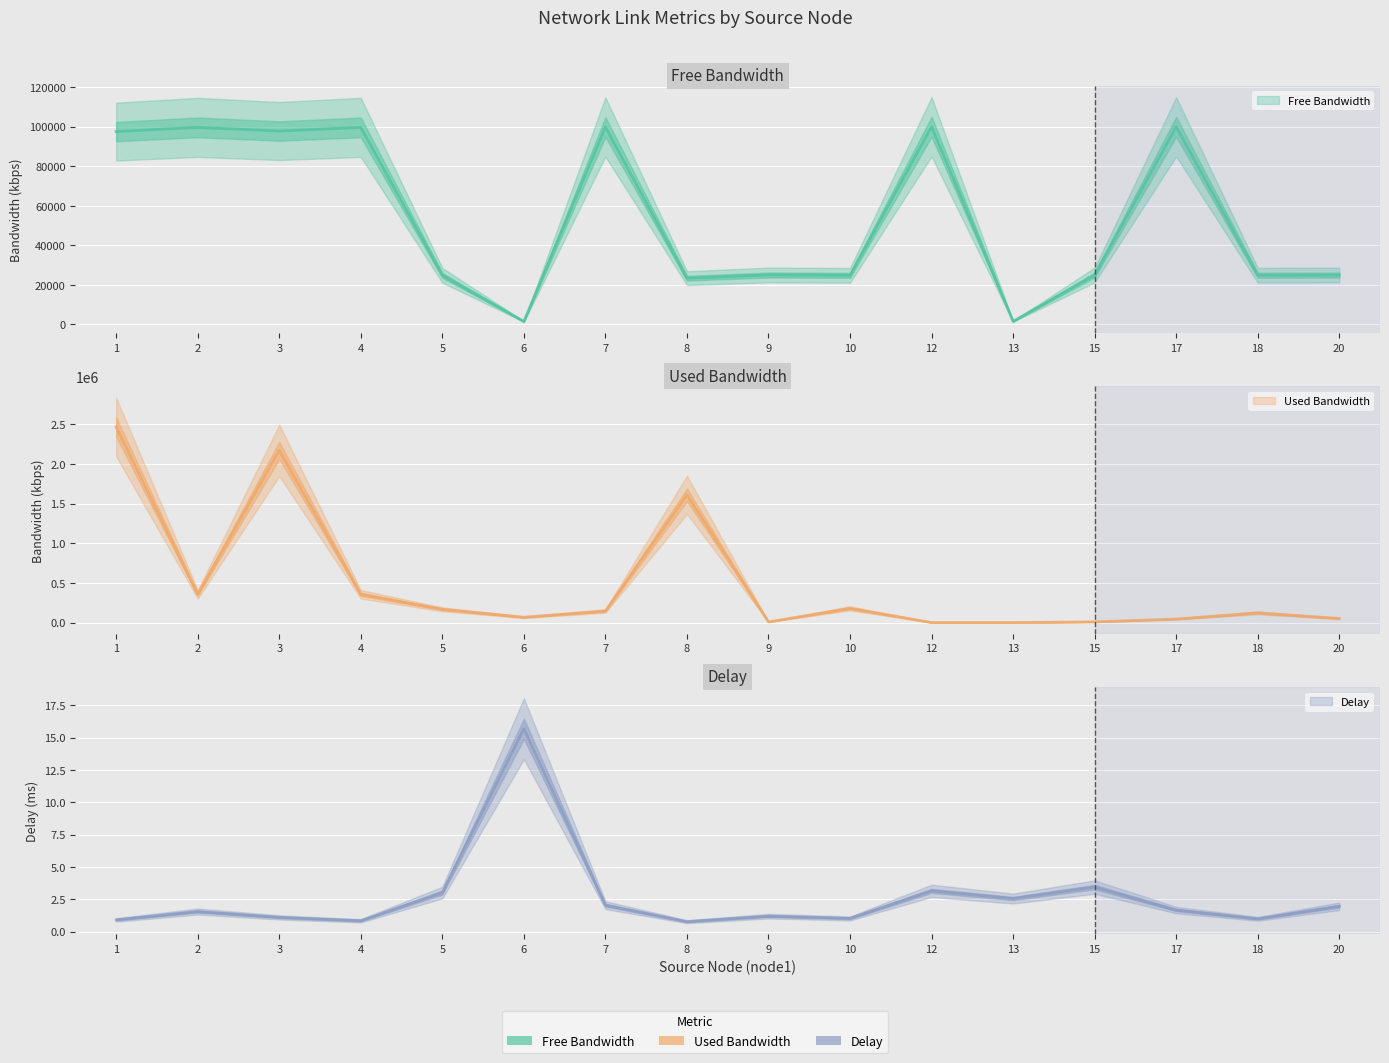

How many lines are shown in the chart?

3